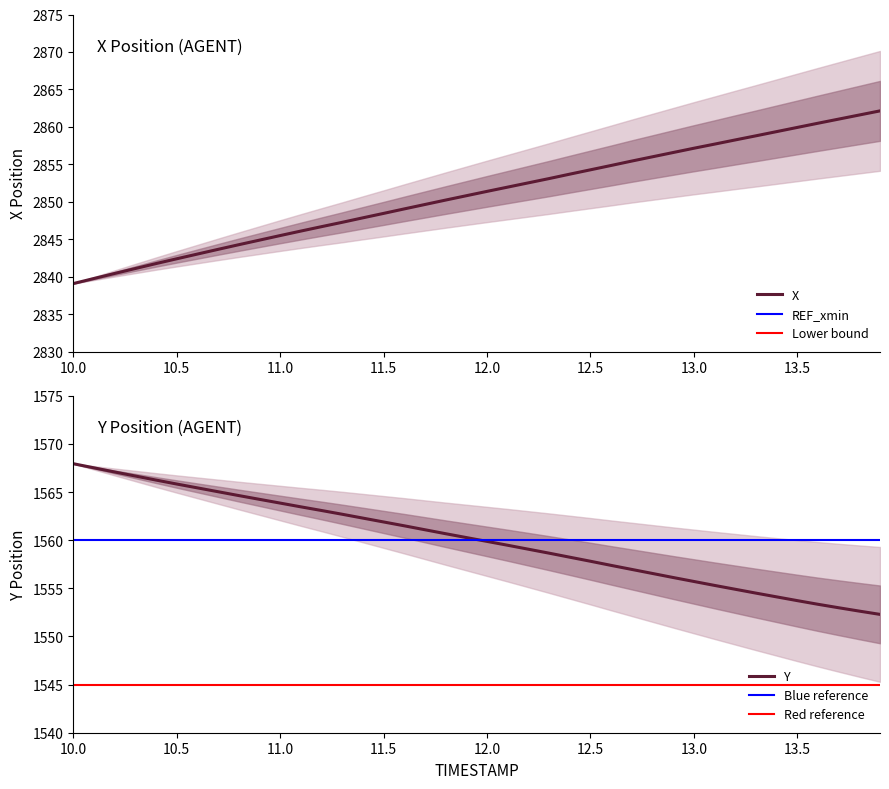

What is the value of the X point at the 15th from the left?

2847.8